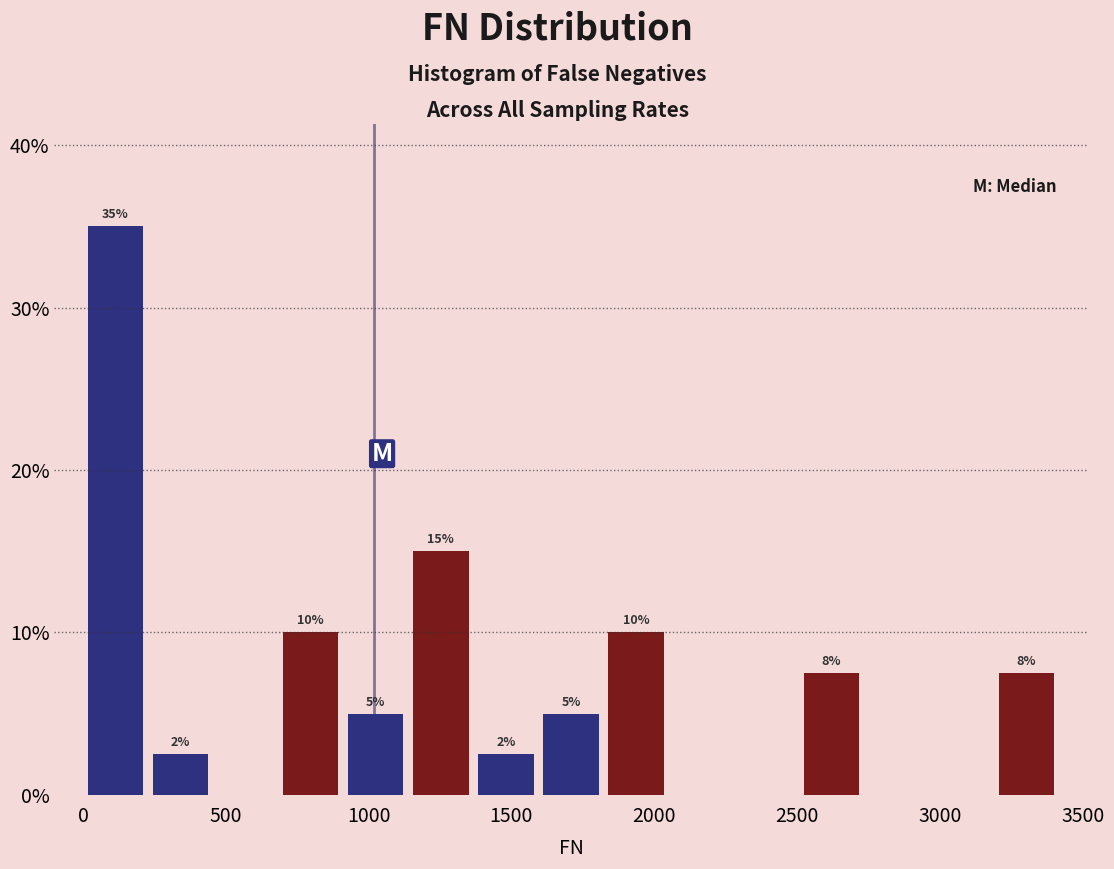

Which range on the x-axis has the tallest bar?

0 to 250